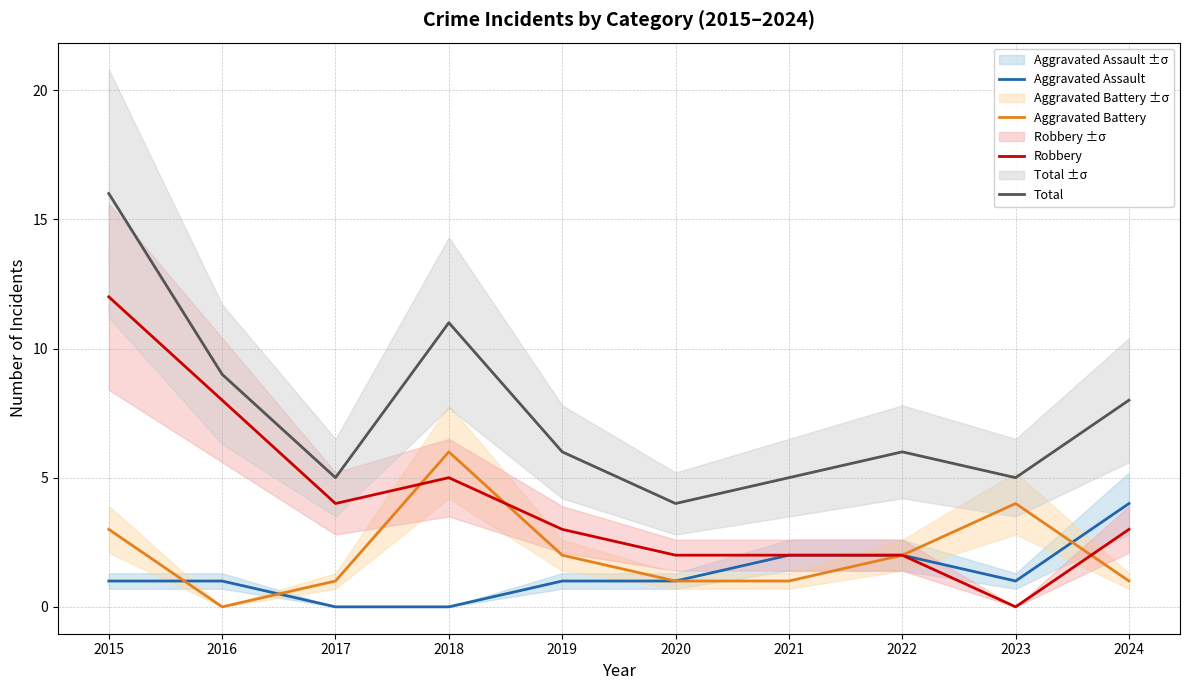

True or false: Aggravated Battery and Robbery intersect in this chart.

True